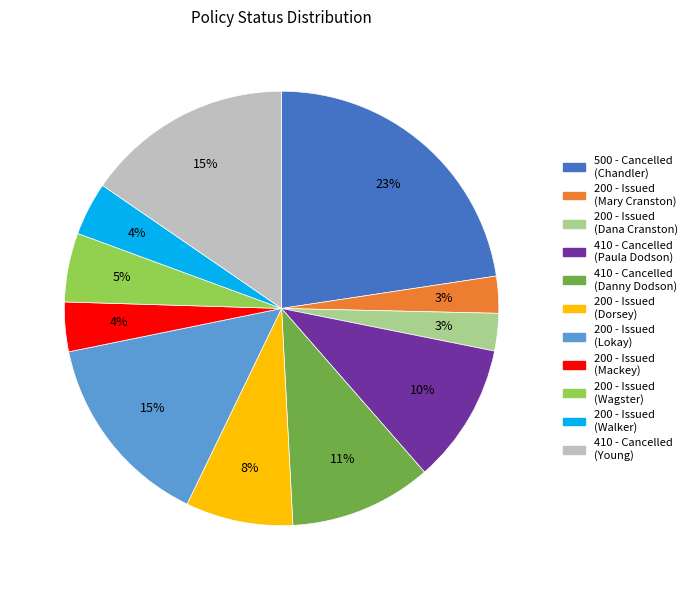

To the nearest percent, what is the difference between the largest and smallest slice percentages?

20%